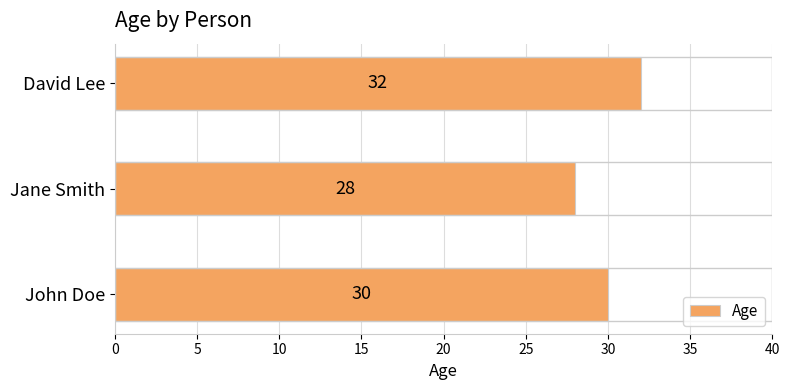

The chart shows a value of 32 at David Lee. True or false?

True